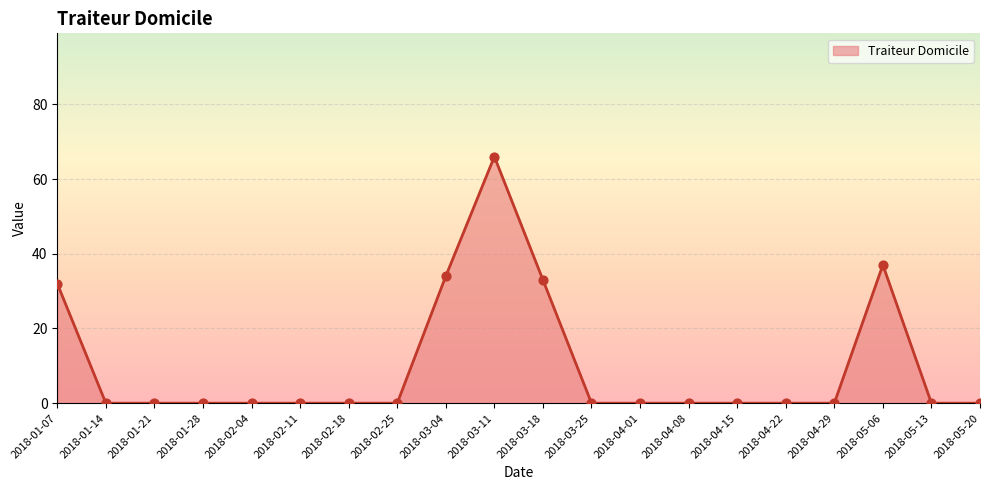

What is the change in value from 2018-01-07 to 2018-02-18?

-32